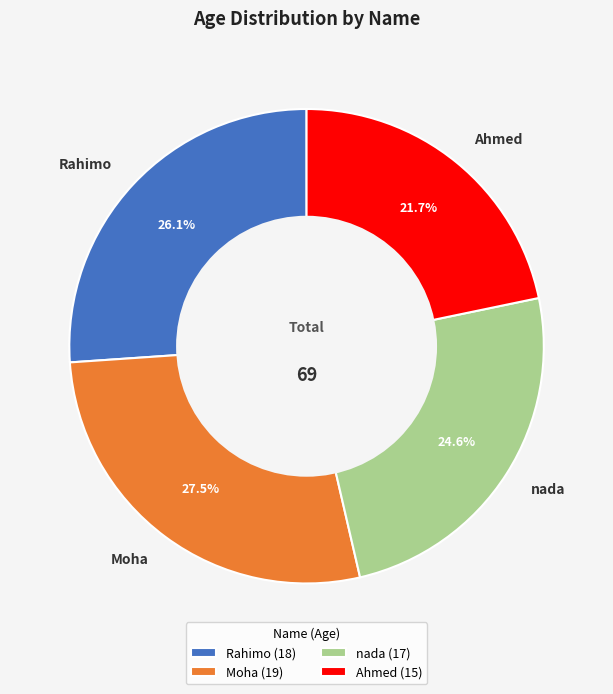

Does Rahimo account for over 50% of the chart?

No